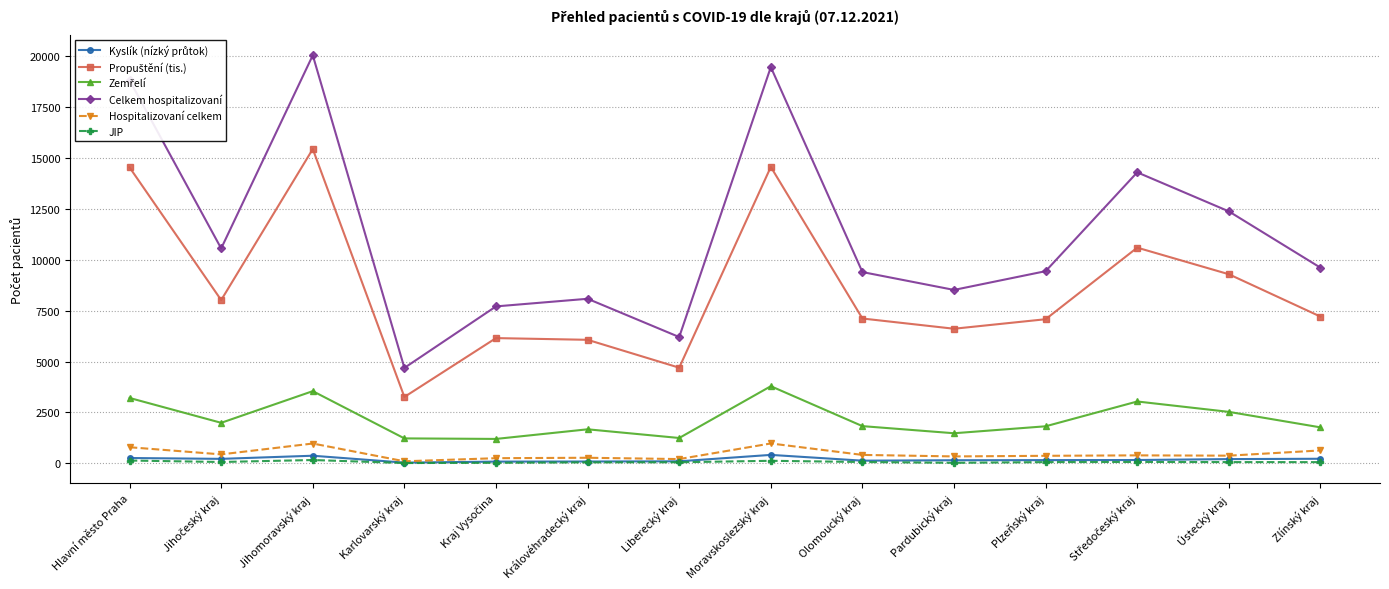

True or false: Hospitalizovaní celkem and Celkem hospitalizovaní intersect in this chart.

False